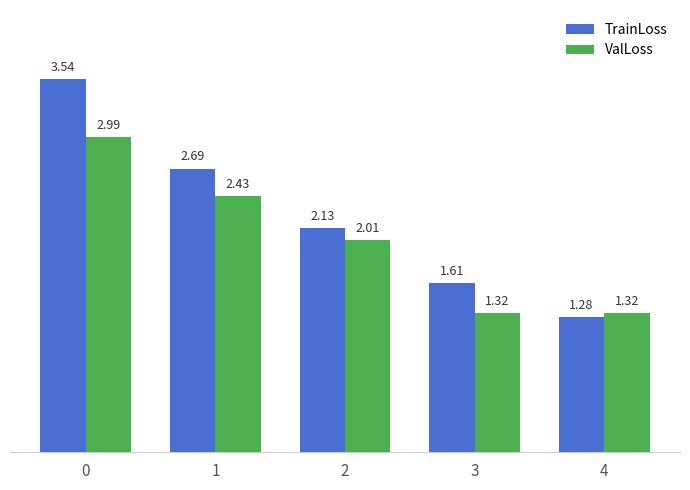

Which series has the largest total across all categories?

TrainLoss